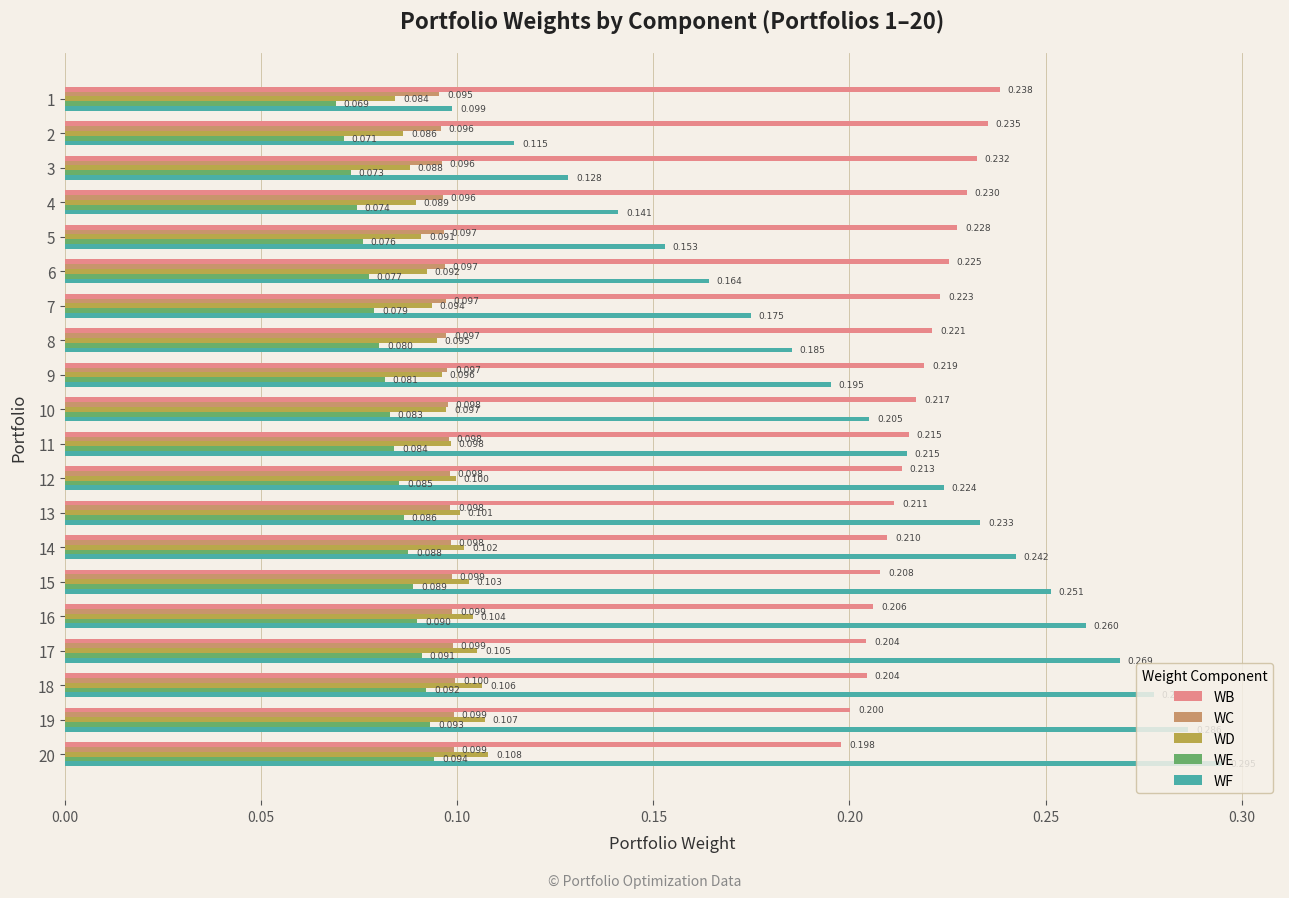

How many WE values are between 0 and 1?

20